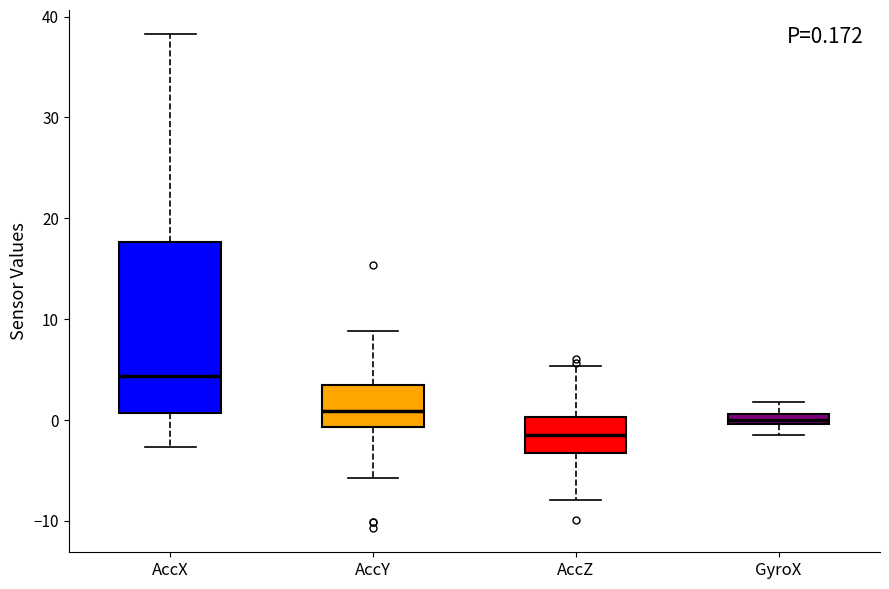

Comparing the boxes themselves (not the whiskers), which one is the tallest?

AccX